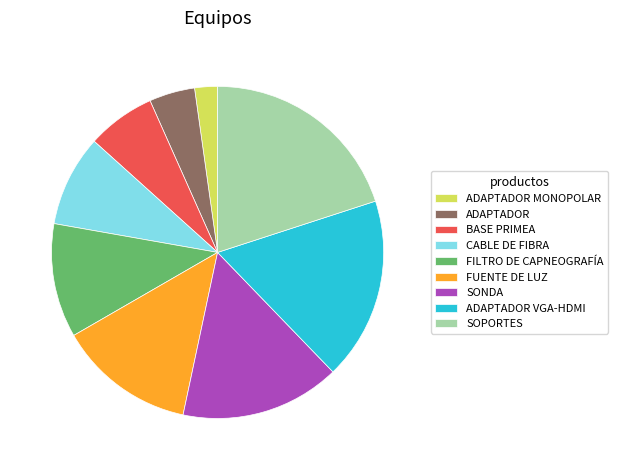

How many segments does this pie chart have?

9